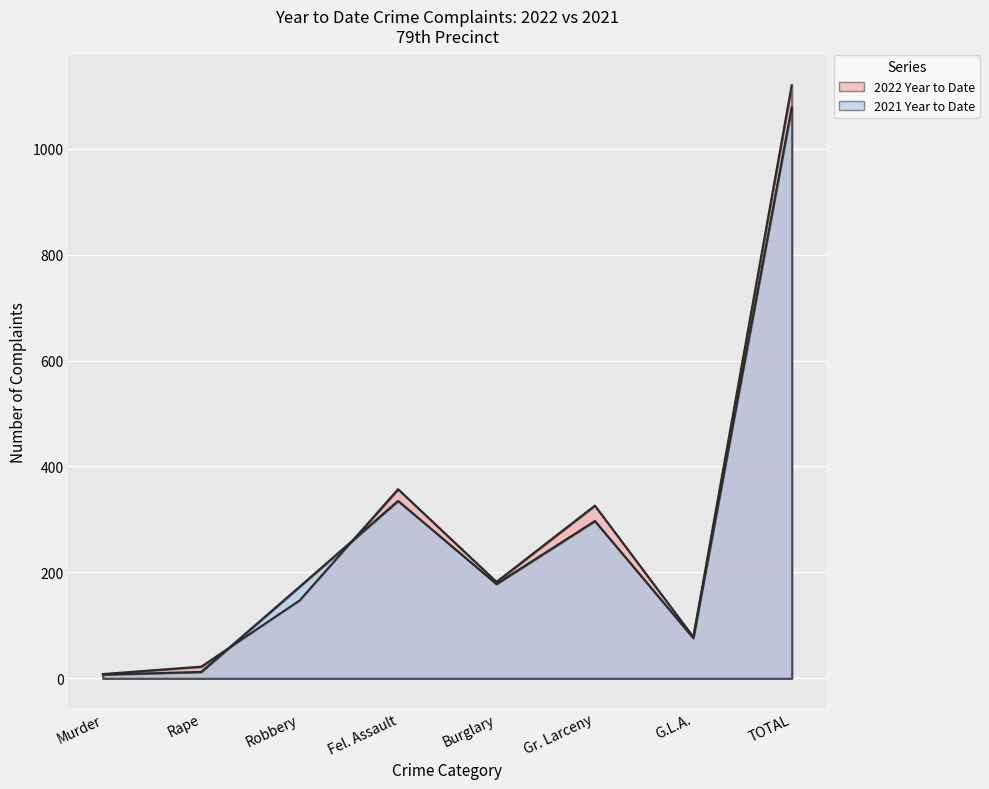

How many data points in 2022 Year to Date are less than 182?

4